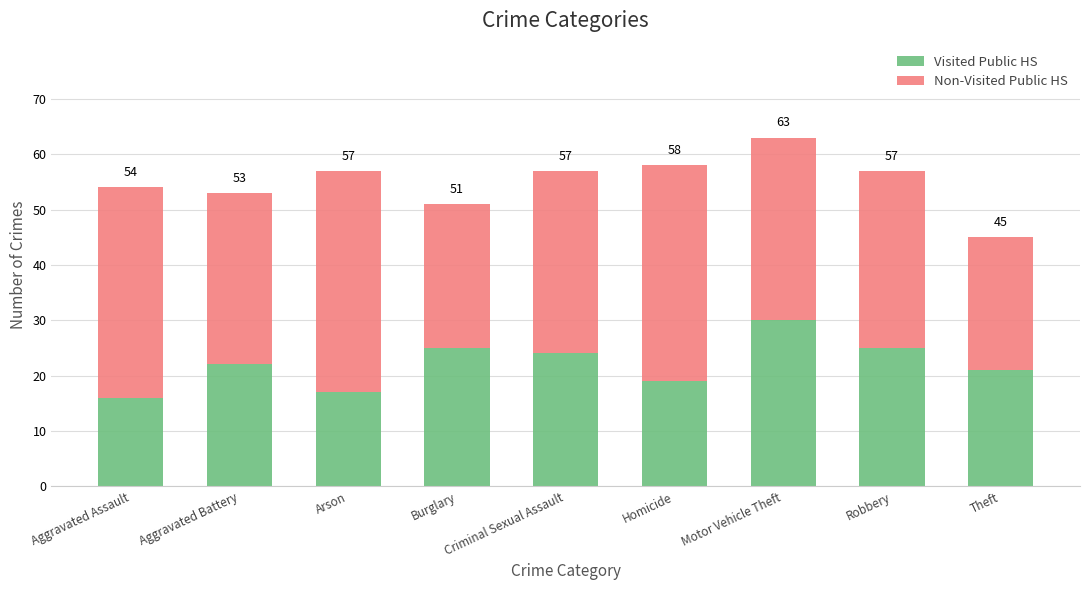

What is the label of the 1st bar from the right?

Theft